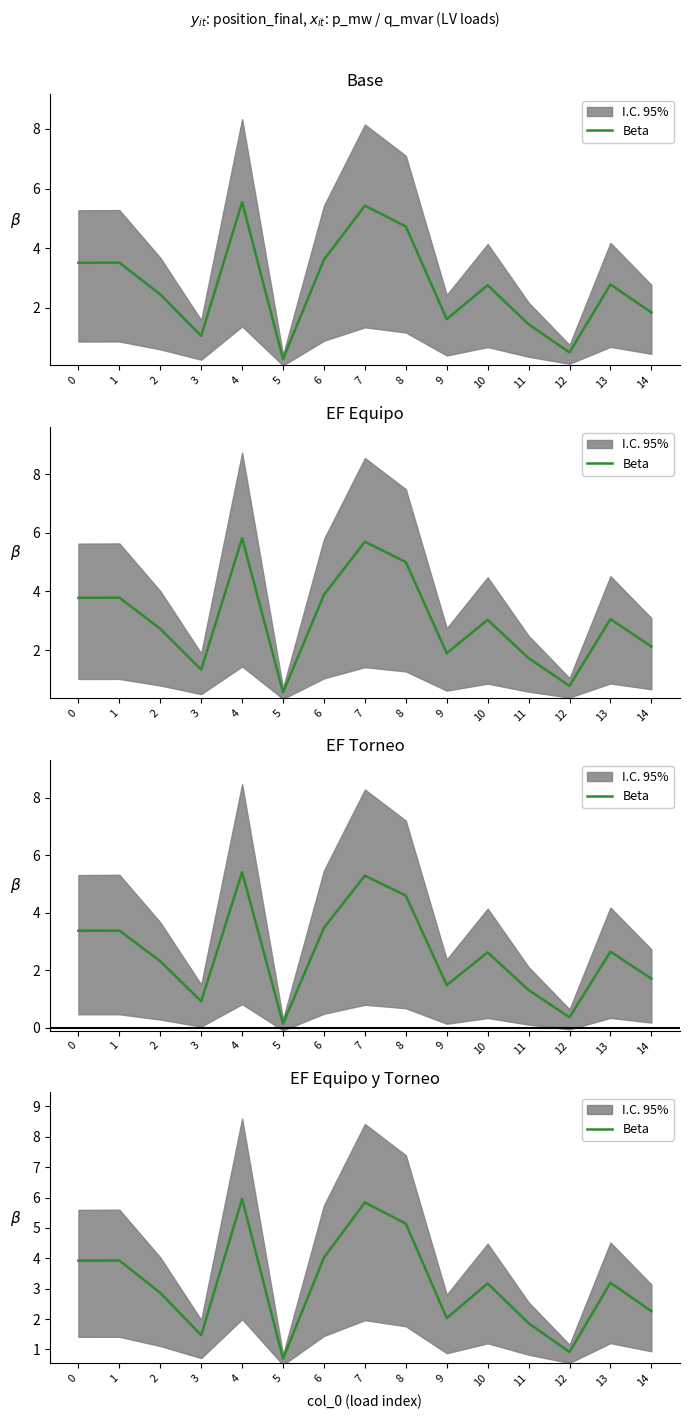

True or false: the data shows 3.8 at 4.

False